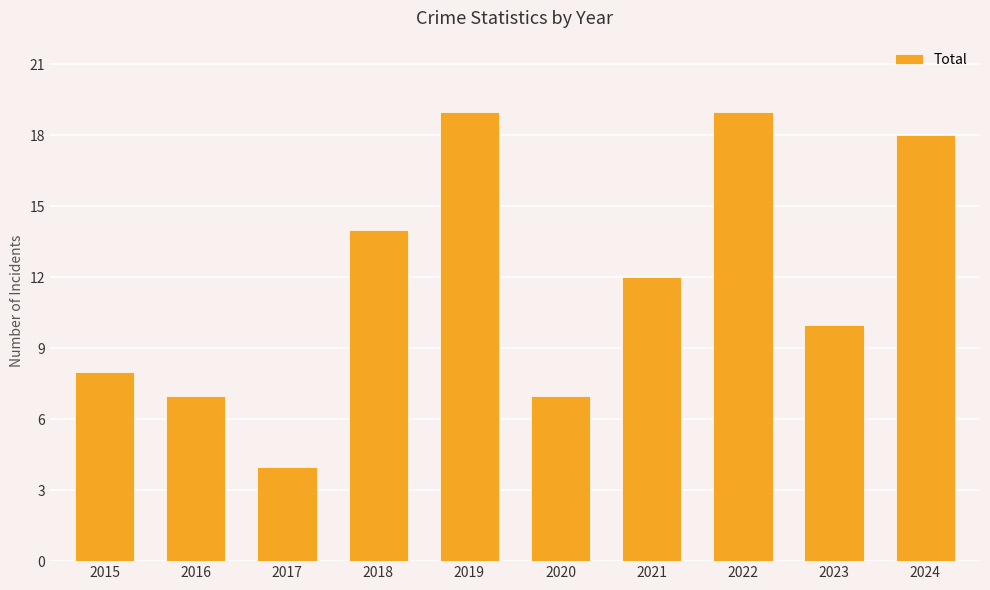

What is the maximum value shown in the chart?

19